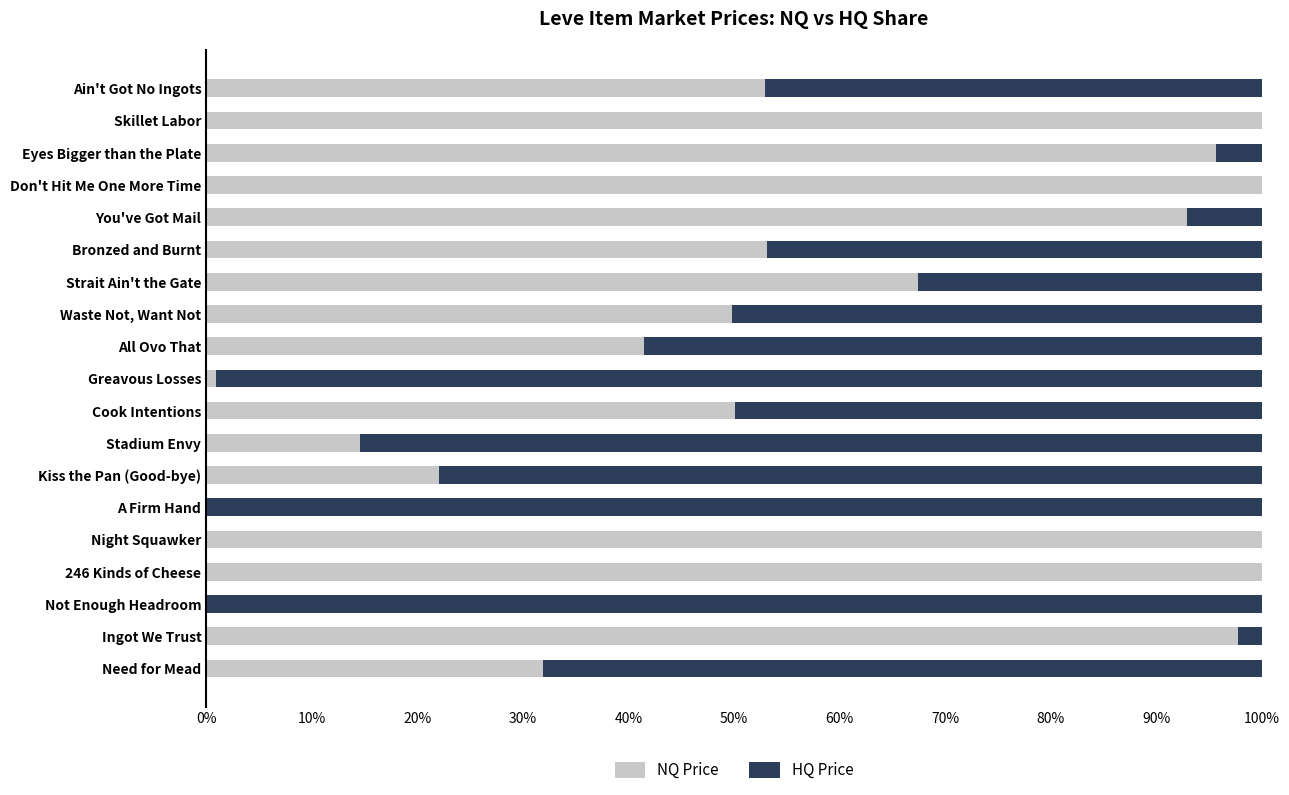

What is the sum of the NQ Price values at 246 Kinds of Cheese and You've Got Mail?

192.9